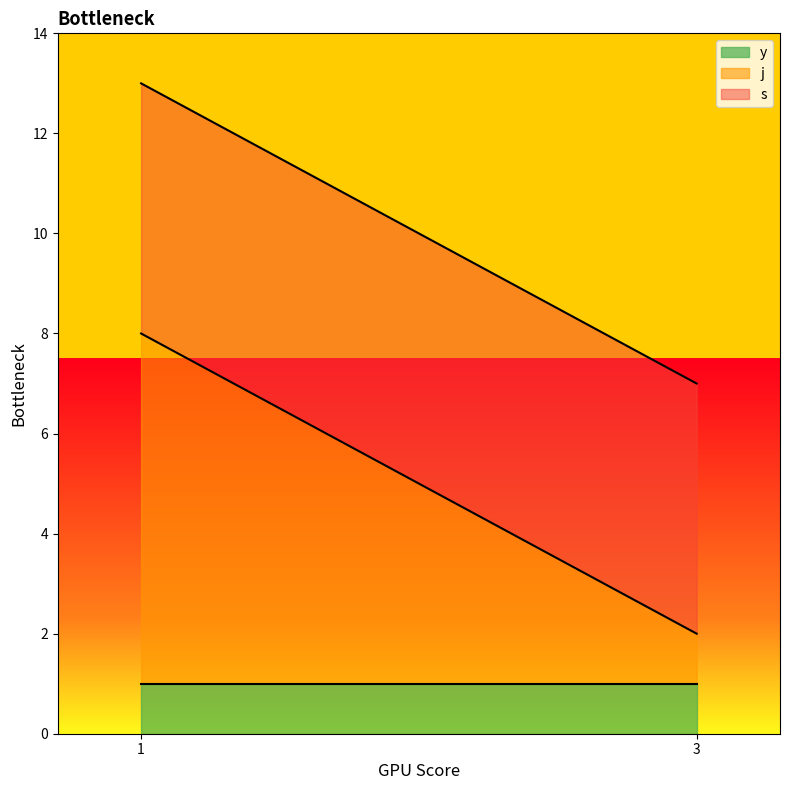

At which label is s closest to 3?

1